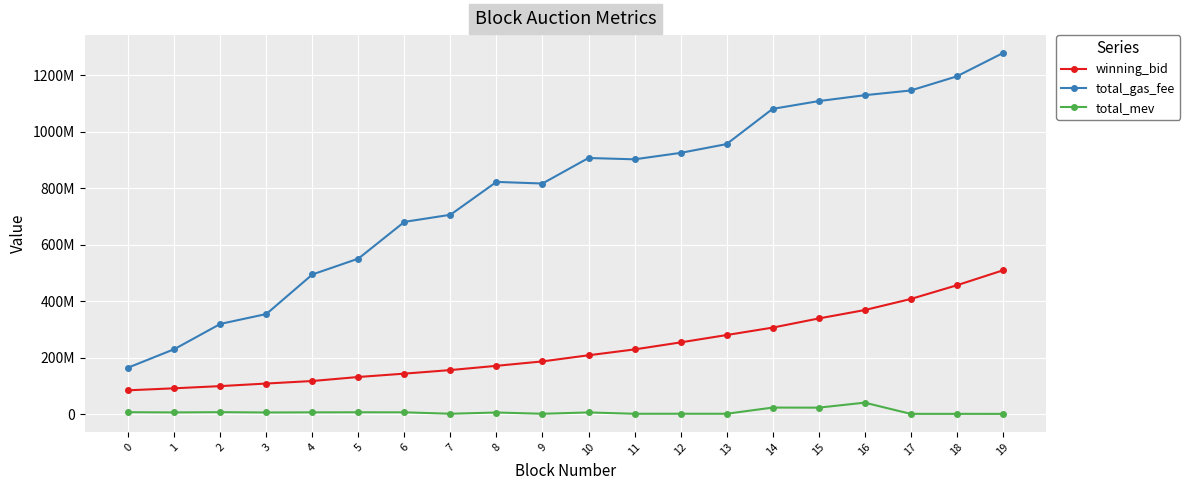

True or false: total_gas_fee and winning_bid intersect in this chart.

False